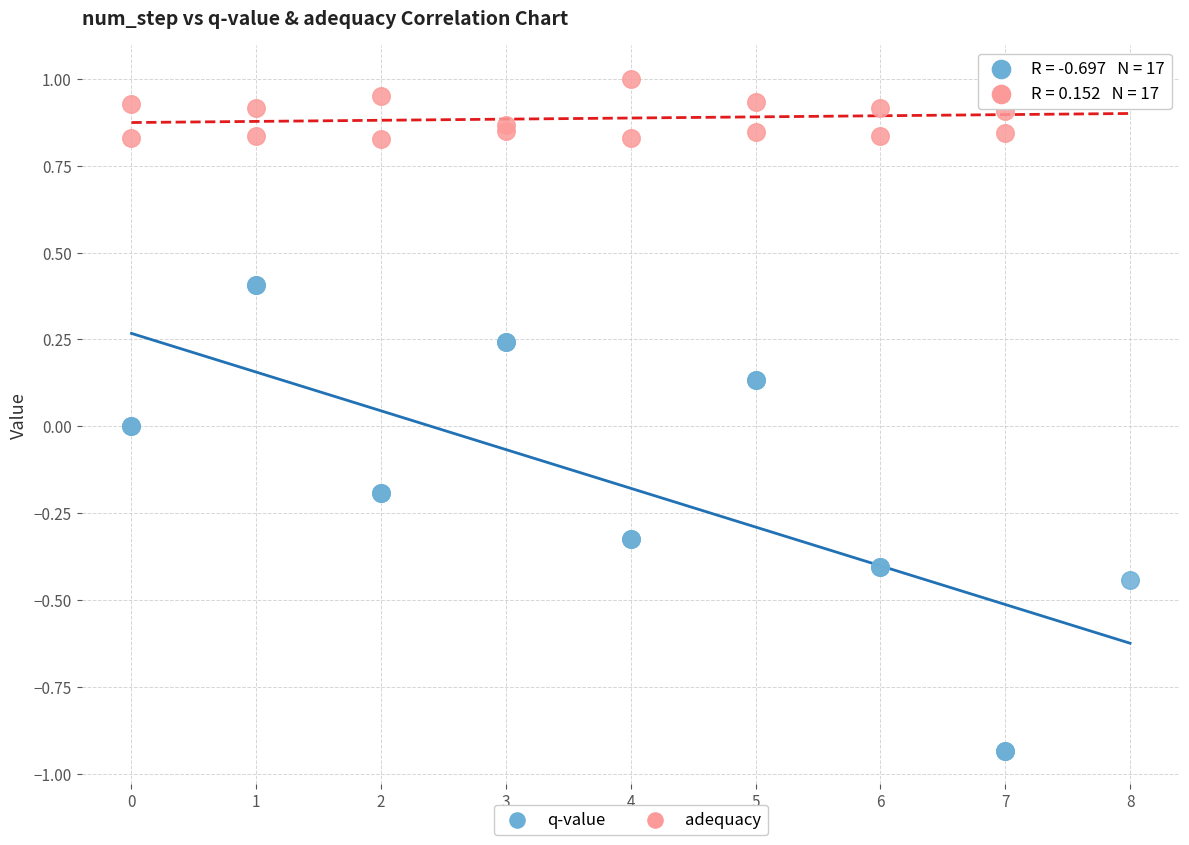

What is the X range (max minus min) for the scatter plot?

8.0